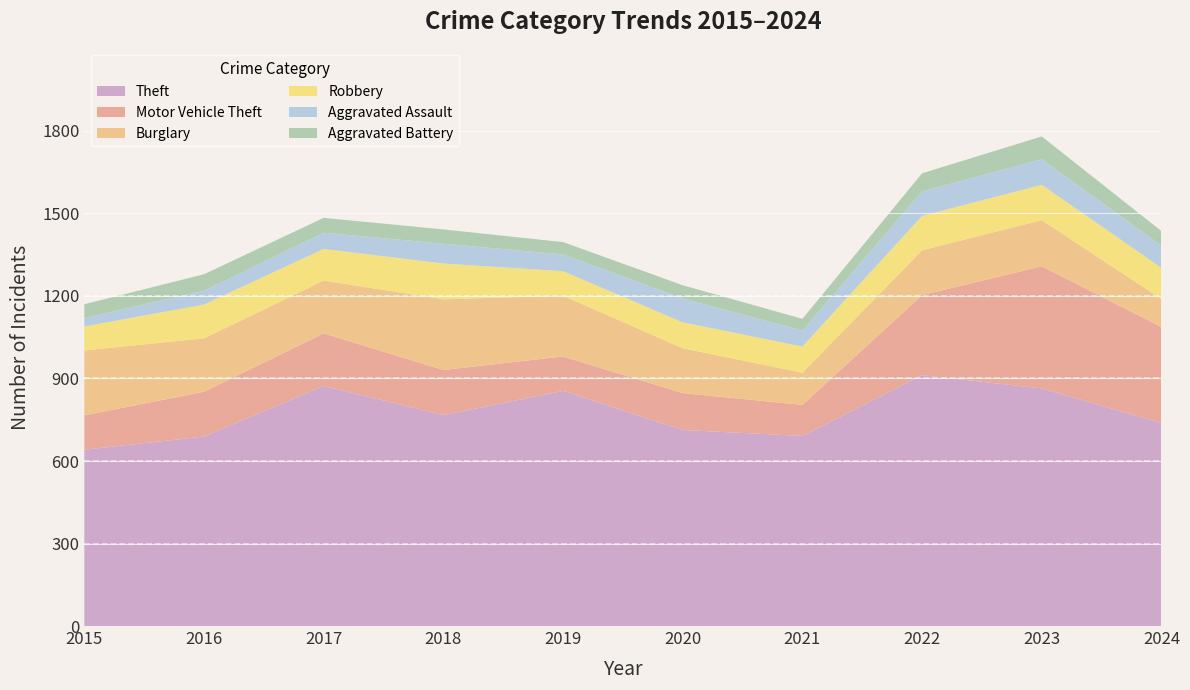

Reading left to right, extract all data points from this chart.

Theft: 641	689	873	767	855	713	691	912	864	738
Motor Vehicle Theft: 125	163	191	164	125	134	113	291	444	349
Burglary: 236	194	192	257	221	163	117	163	168	102
Robbery: 87	123	115	130	89	94	95	125	128	113
Aggravated Assault: 31	50	59	72	61	87	58	89	93	81
Aggravated Battery: 50	60	54	52	45	48	43	66	83	53